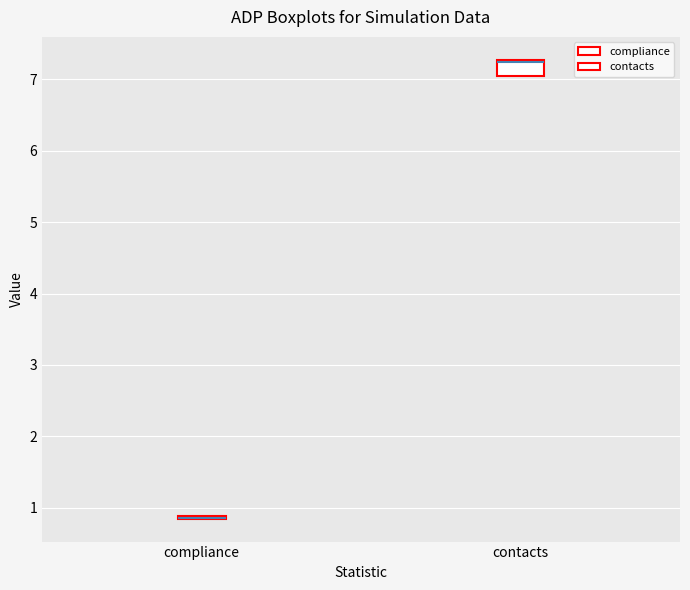

Where is the upper edge of the box for contacts on the y-axis? The values are not printed on the chart, so give them approximately, as read against the axis.

7.3